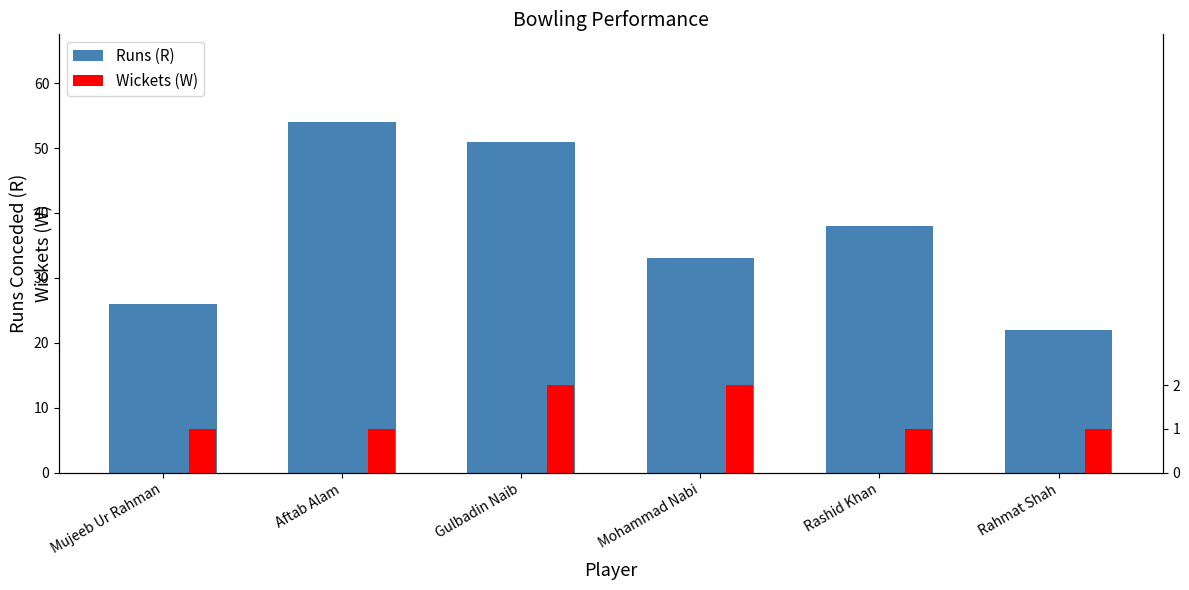

Which series changed the most between Mujeeb Ur Rahman and Rashid Khan?

Runs (R)